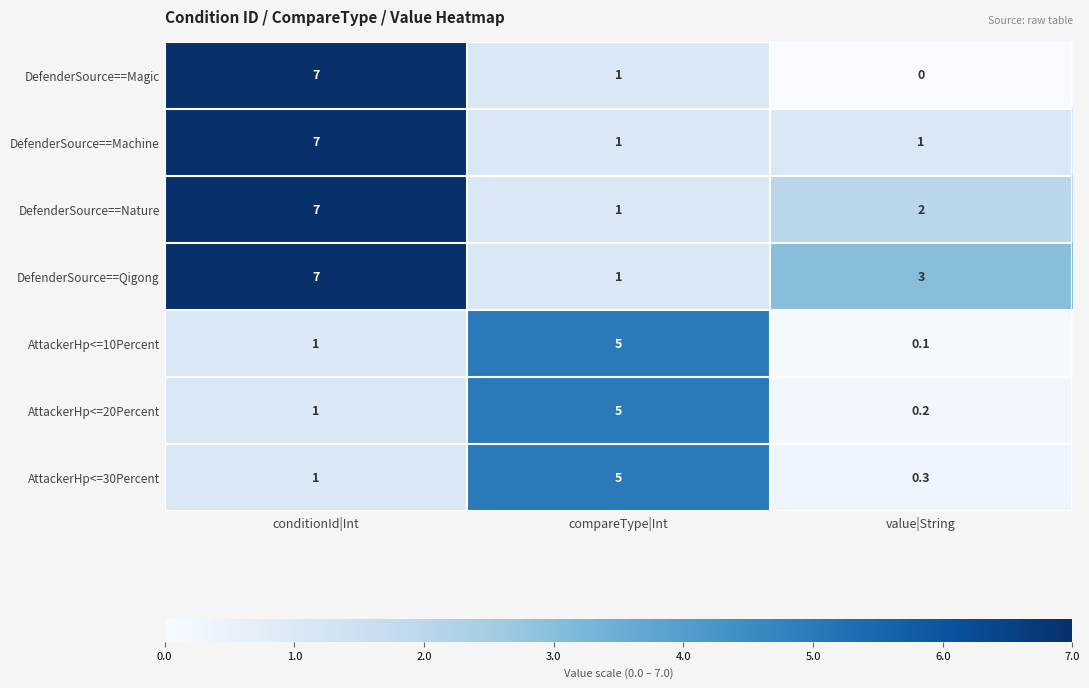

Reading left to right, list all the values displayed in this chart.

DefenderSource==Magic: conditionId|Int=7.0	compareType|Int=1.0	value|String=0.0
DefenderSource==Machine: conditionId|Int=7.0	compareType|Int=1.0	value|String=1.0
DefenderSource==Nature: conditionId|Int=7.0	compareType|Int=1.0	value|String=2.0
DefenderSource==Qigong: conditionId|Int=7.0	compareType|Int=1.0	value|String=3.0
AttackerHp<=10Percent: conditionId|Int=1.0	compareType|Int=5.0	value|String=0.1
AttackerHp<=20Percent: conditionId|Int=1.0	compareType|Int=5.0	value|String=0.2
AttackerHp<=30Percent: conditionId|Int=1.0	compareType|Int=5.0	value|String=0.3